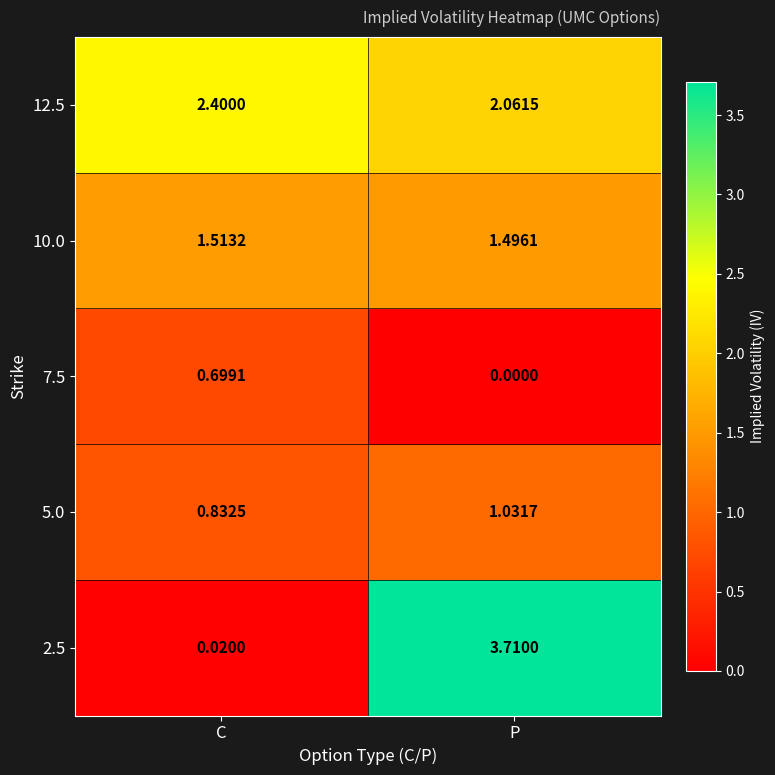

Where is 12.5 nearest to the value 2?

P